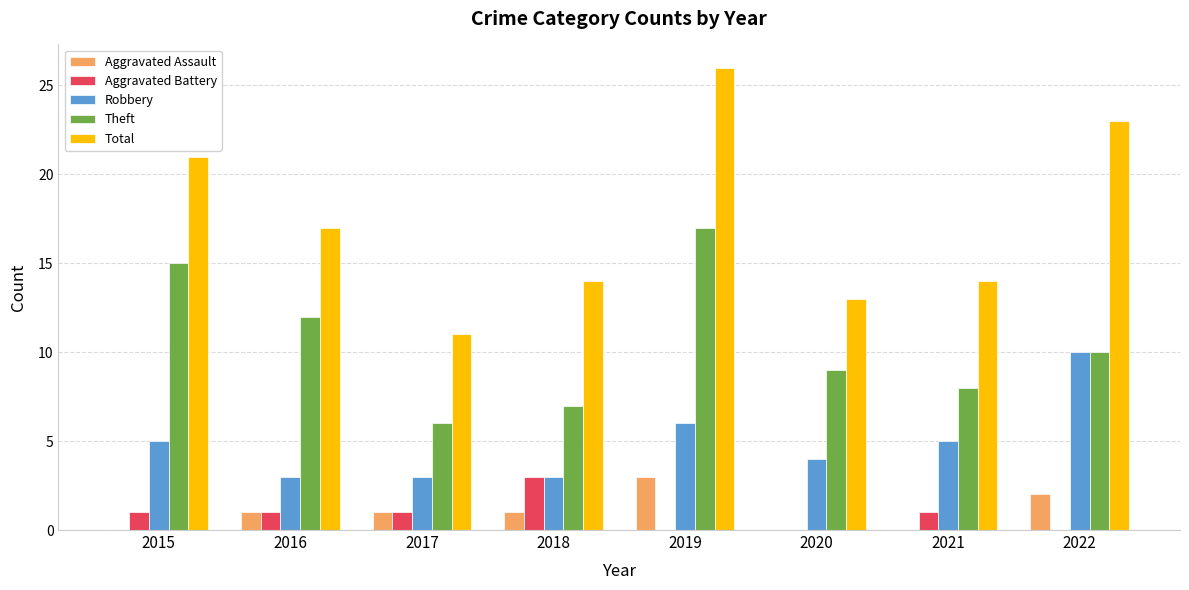

What is the sum of all Total values?

139